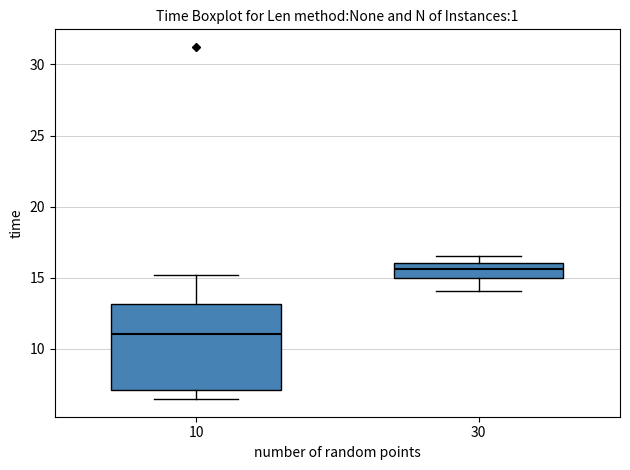

Where is the upper edge of the box at x = 10 on the y-axis? The values are not printed on the chart, so give them approximately, as read against the axis.

13.0